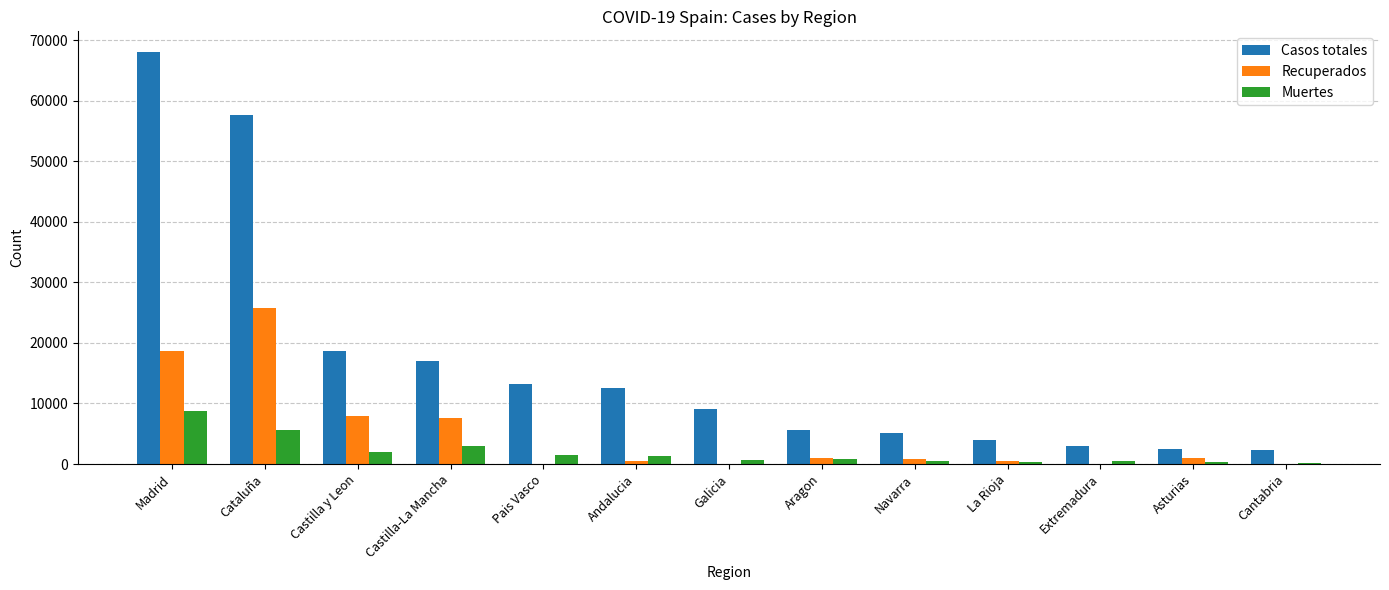

Which series has the largest range (max minus min)?

Casos totales